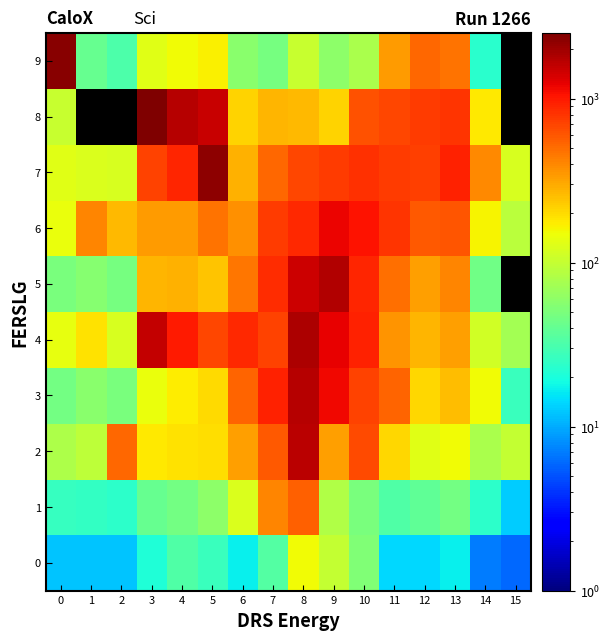

Is the value of 6 at 2 greater than the value of 3 at 2?

Yes